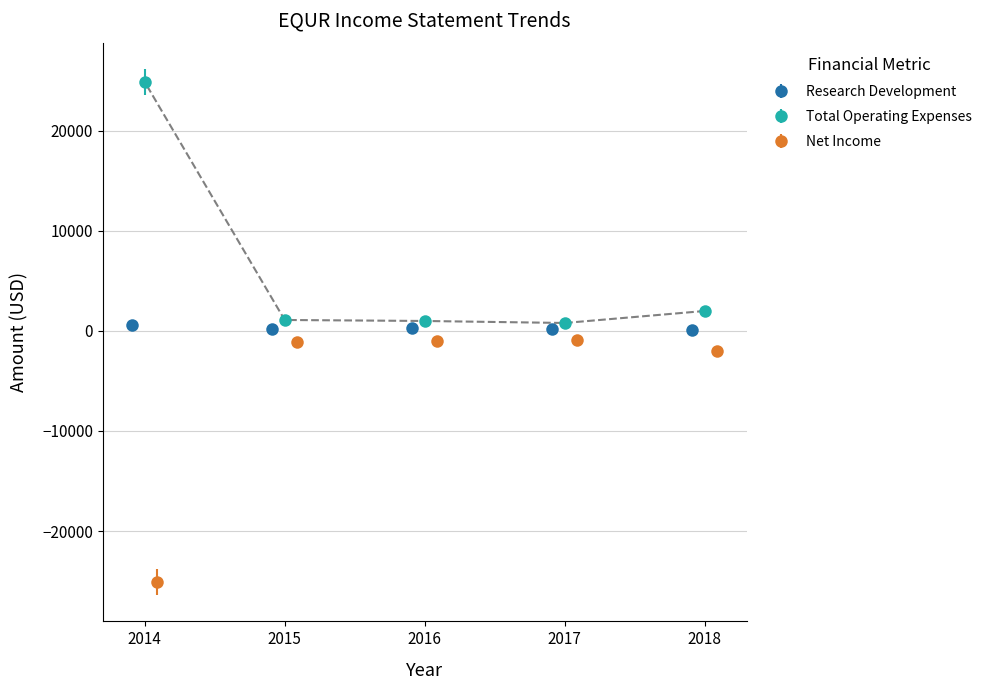

Which series changed the most between 2018 and 2017?

Total Operating Expenses